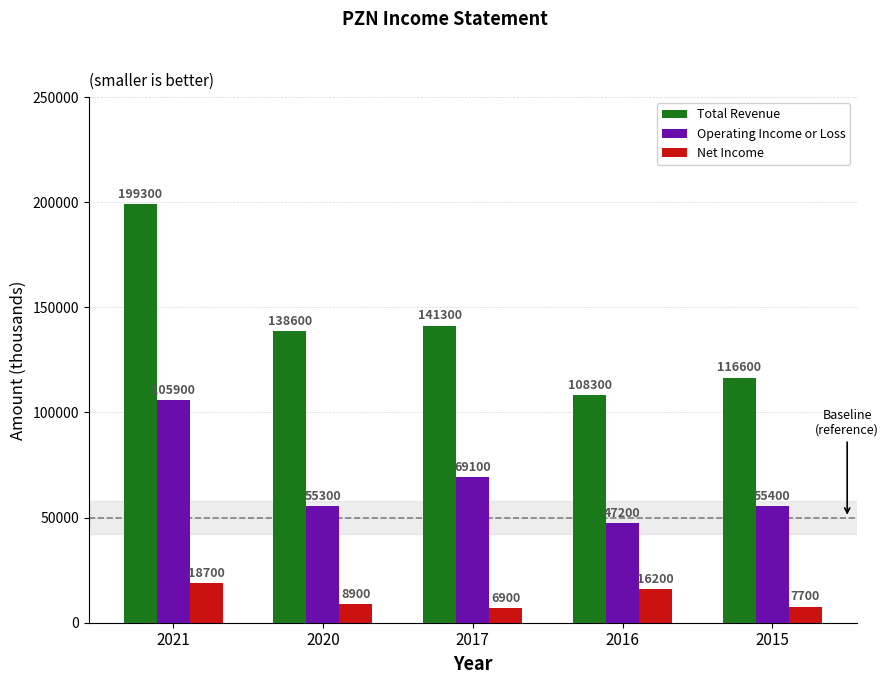

The Net Income series shows 16200 at 2016. True or false?

True